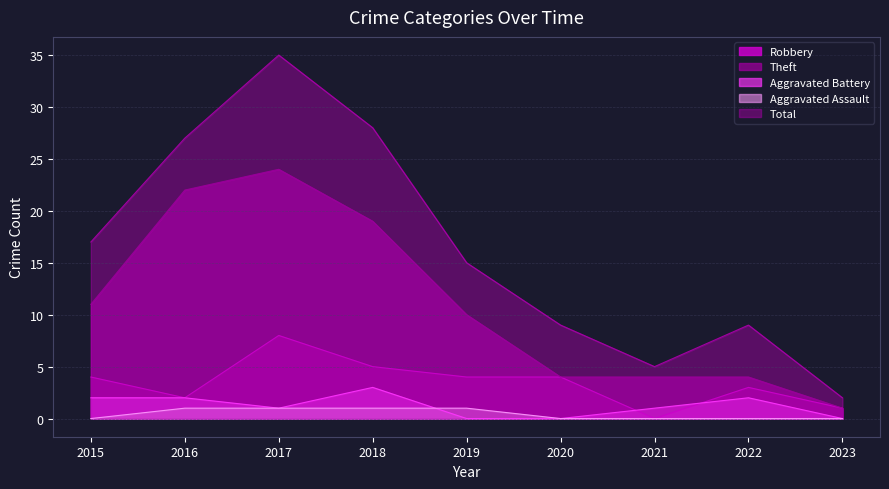

What value does the Total series have at 2022?

9